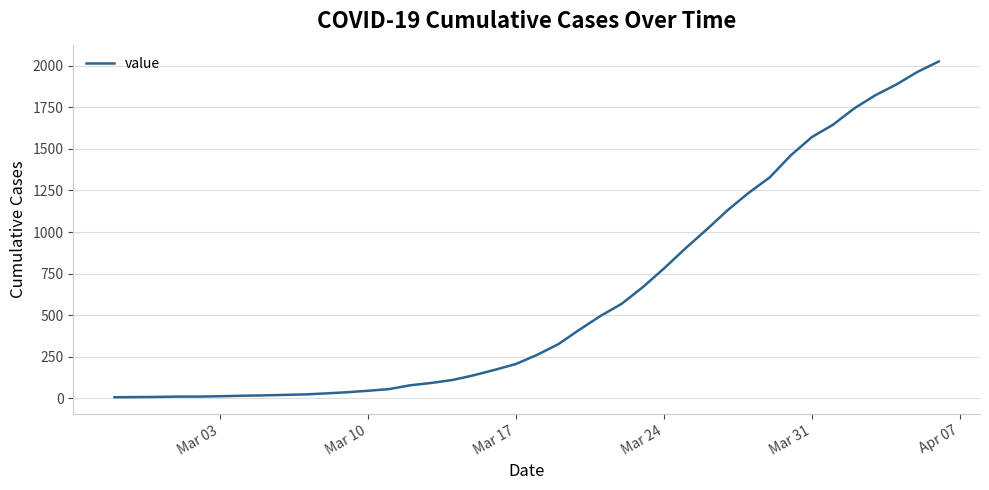

What is the difference between the maximum and minimum values?

2018